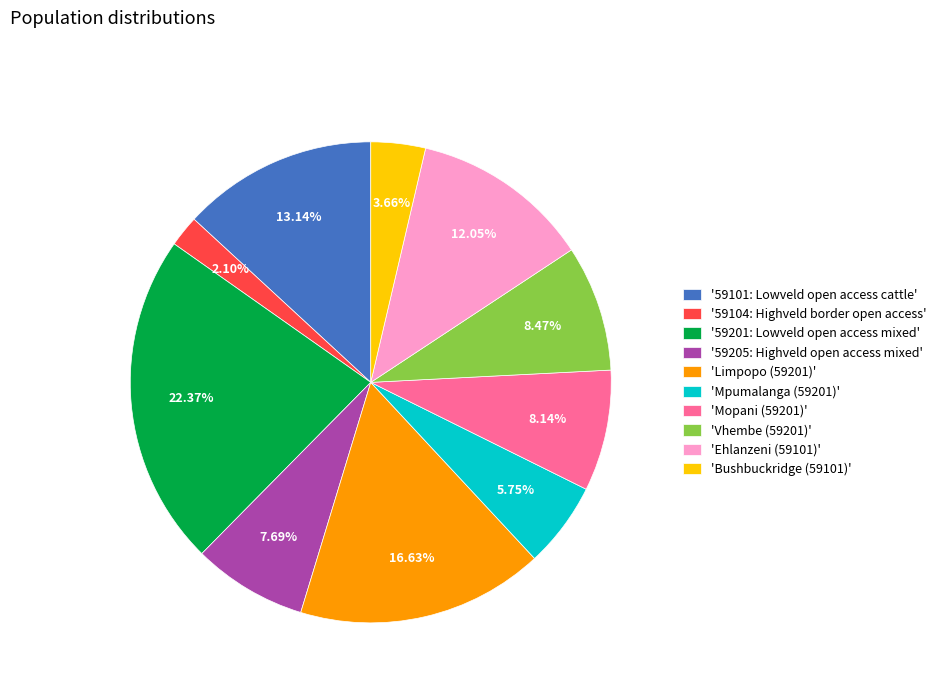

Between 'Bushbuckridge (59101)' and 'Ehlanzeni (59101)', which is larger?

'Ehlanzeni (59101)'